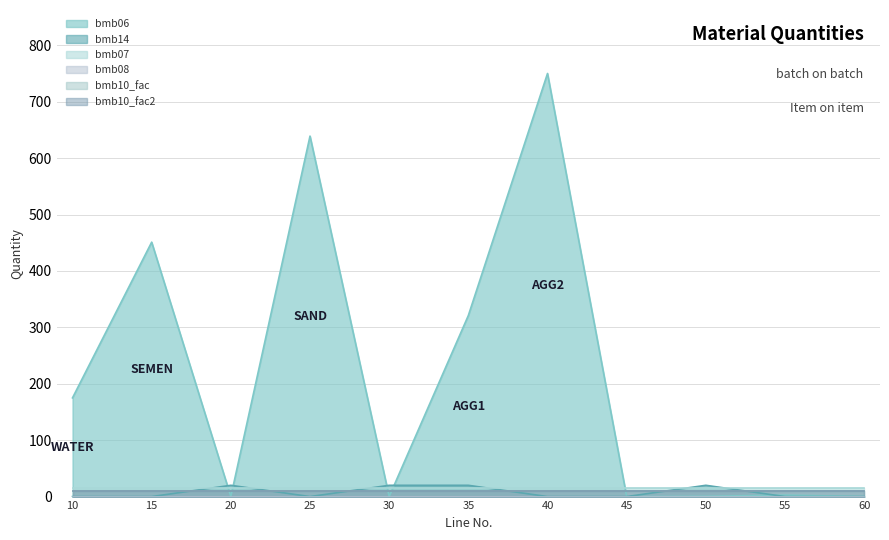

True or false: bmb10_fac and bmb08 intersect in this chart.

False